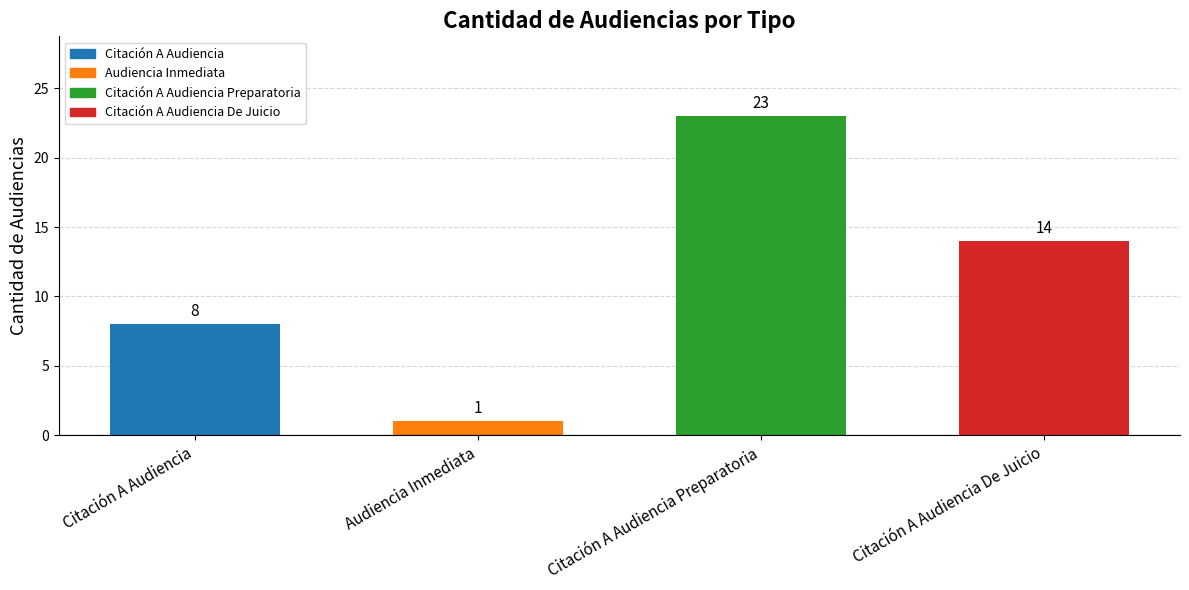

How many bars are there in total?

4